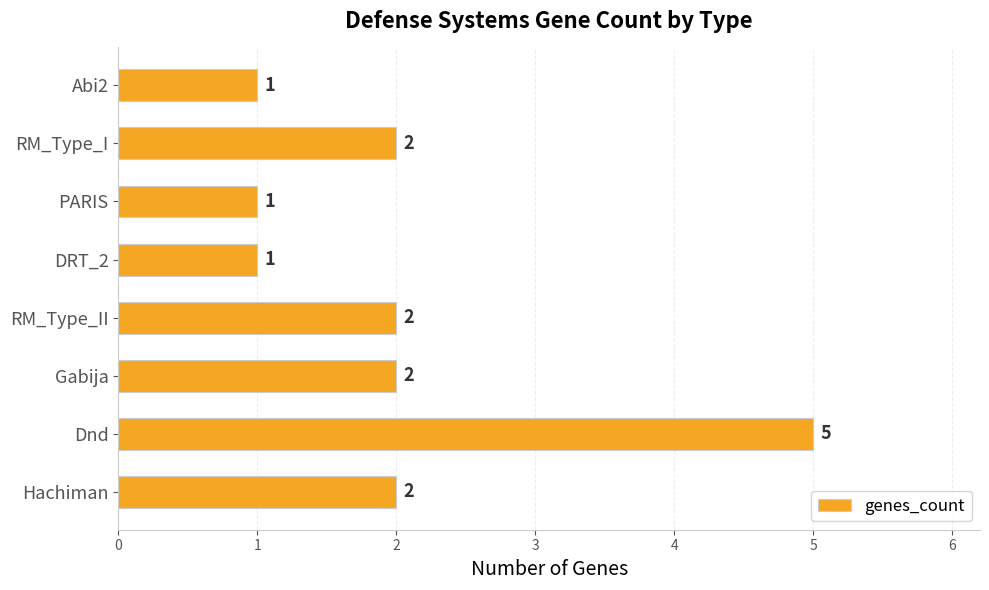

The value at RM_Type_II is 2. True or false?

True